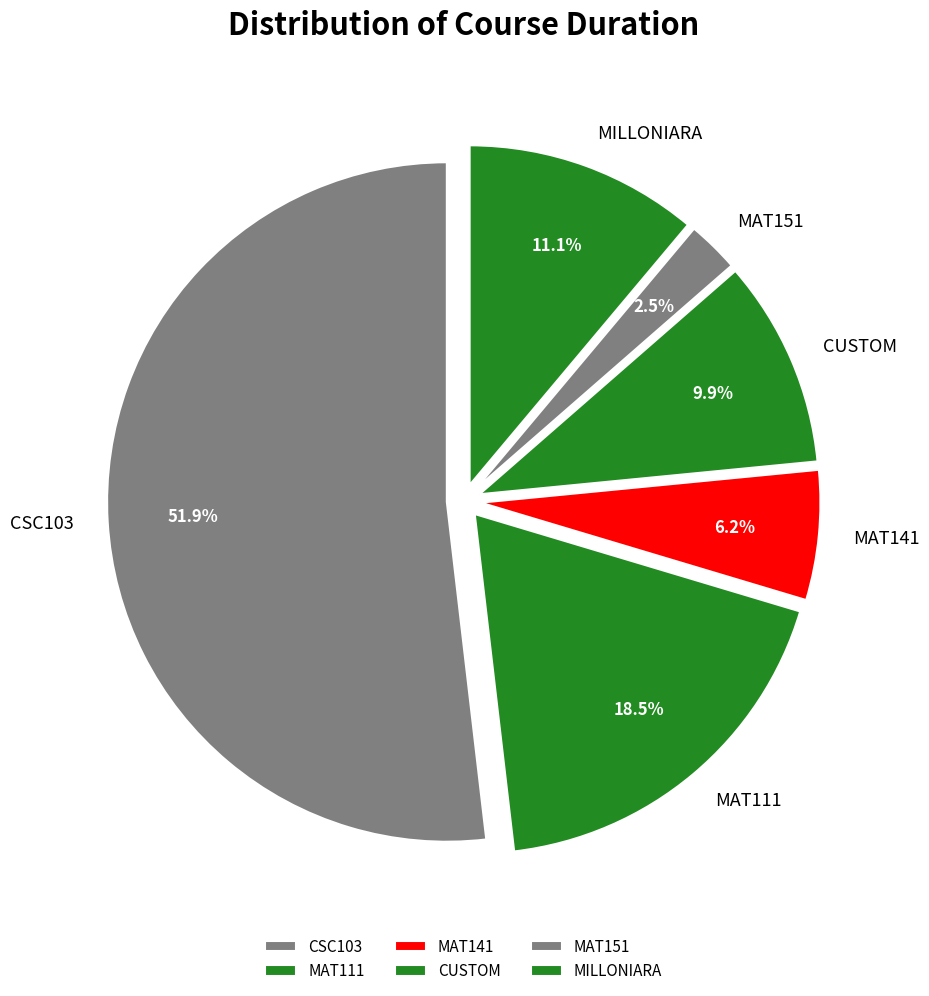

Which category has the biggest portion of the pie?

CSC103